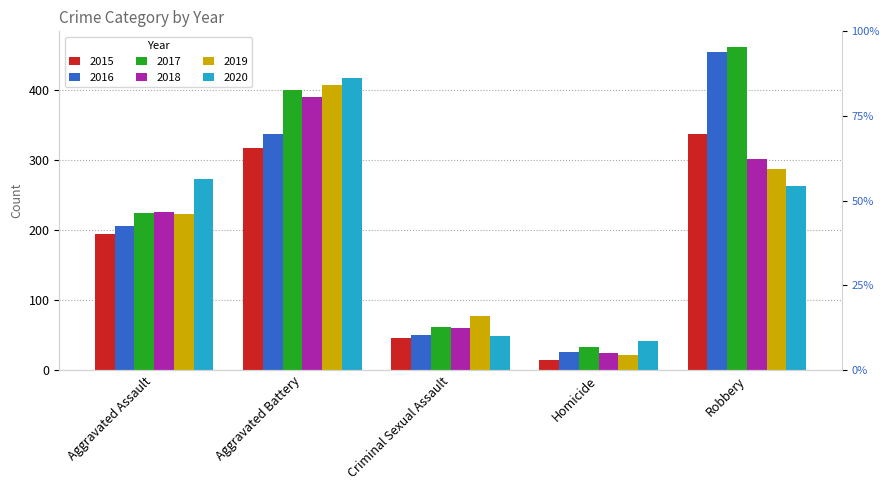

What is the difference between the second highest and second lowest values in the 2015 series?

270